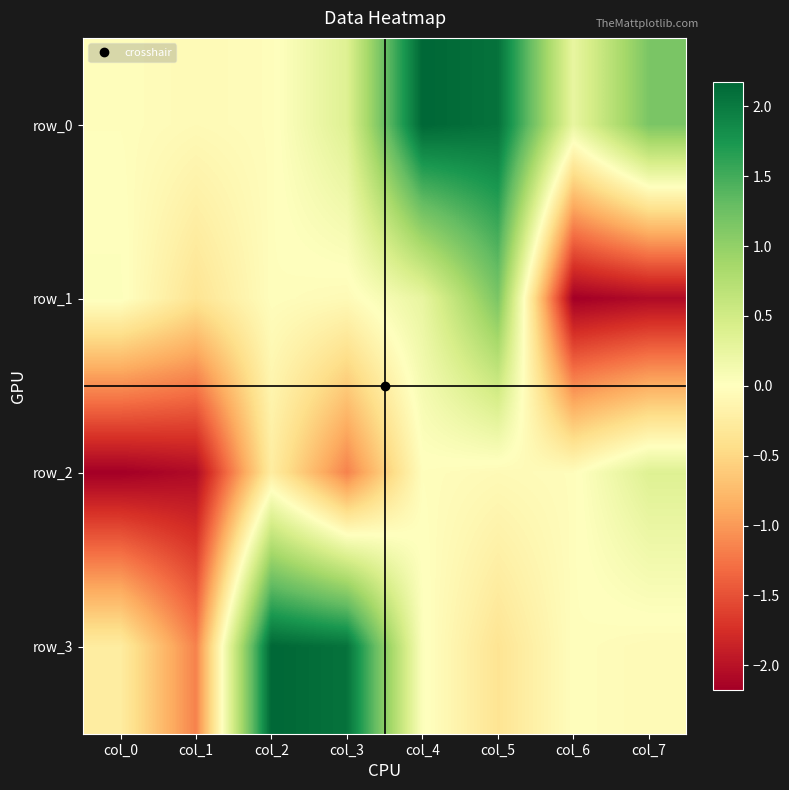

Which series has the largest total across all categories?

row_0